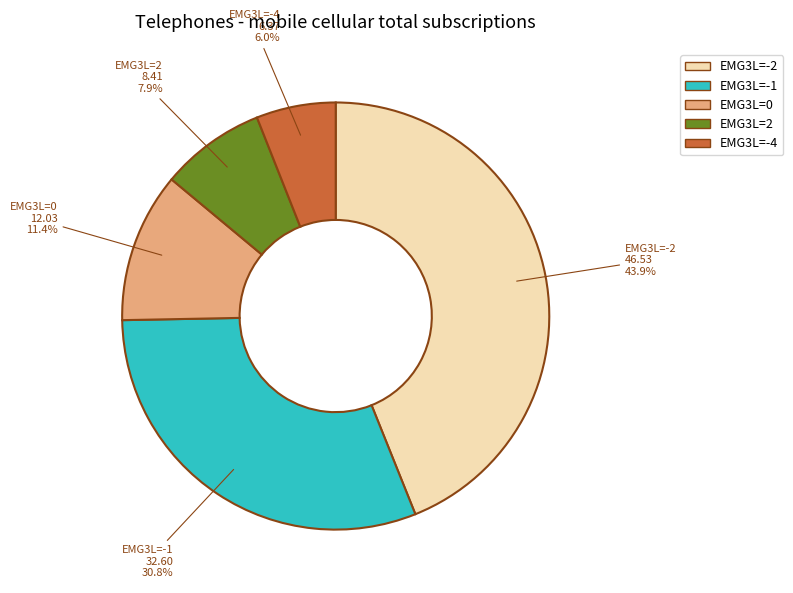

Is there any slice that represents more than half of the pie?

No